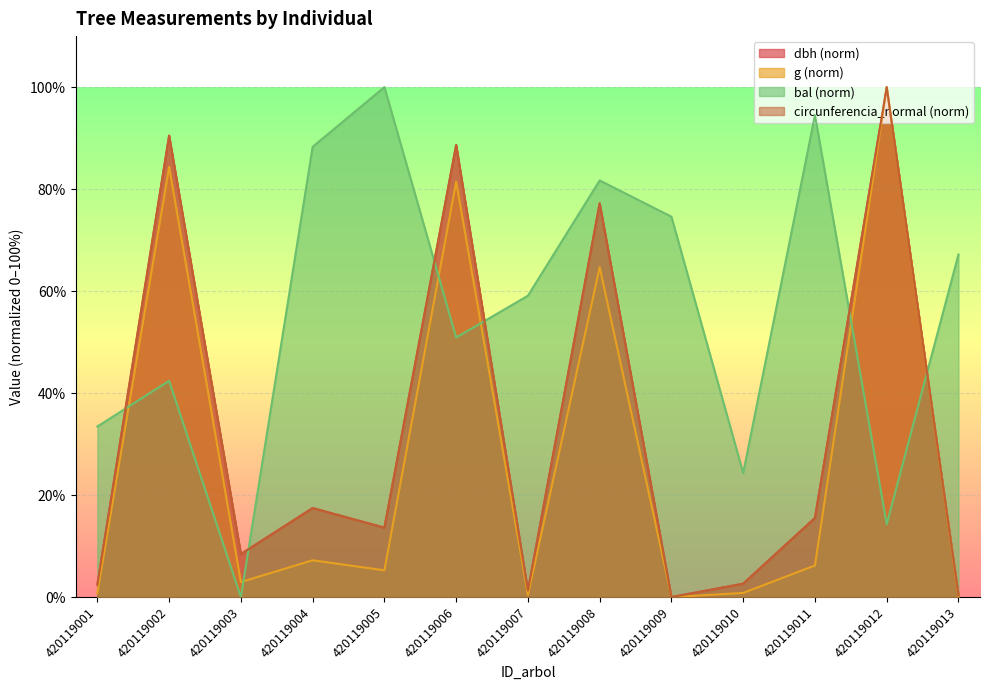

Does the chart display data point markers on the line(s)?

No